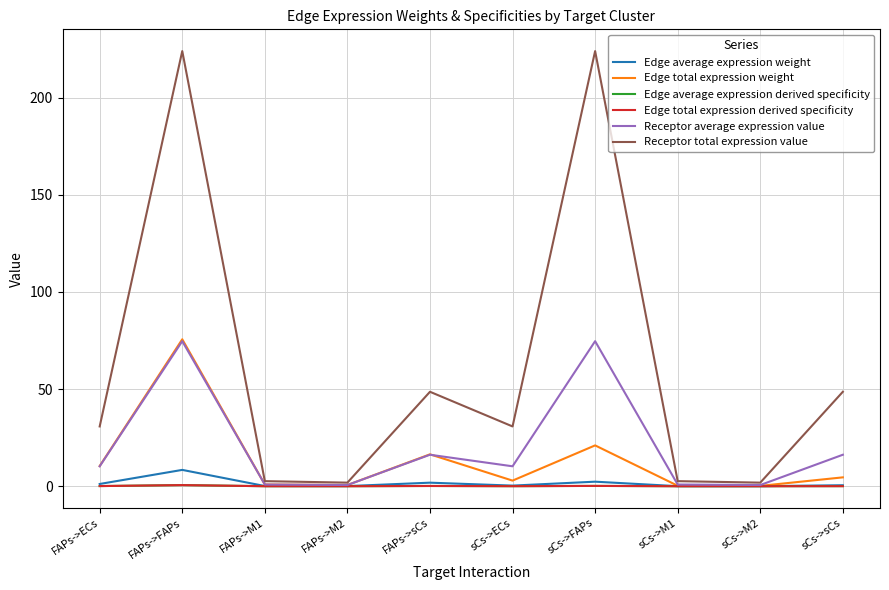

Which category has the highest value in the Receptor total expression value series?

FAPs->FAPs